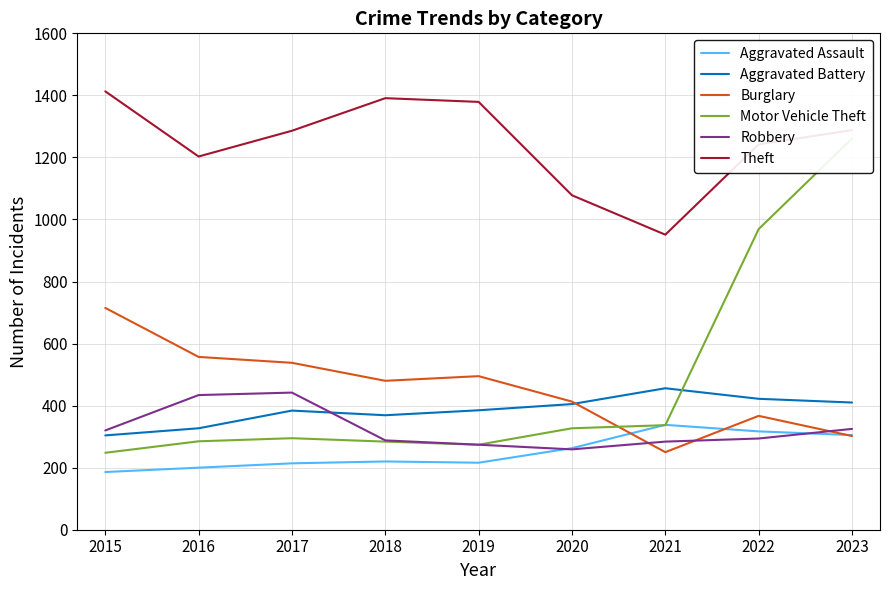

What is the average value of the Theft series?

1248